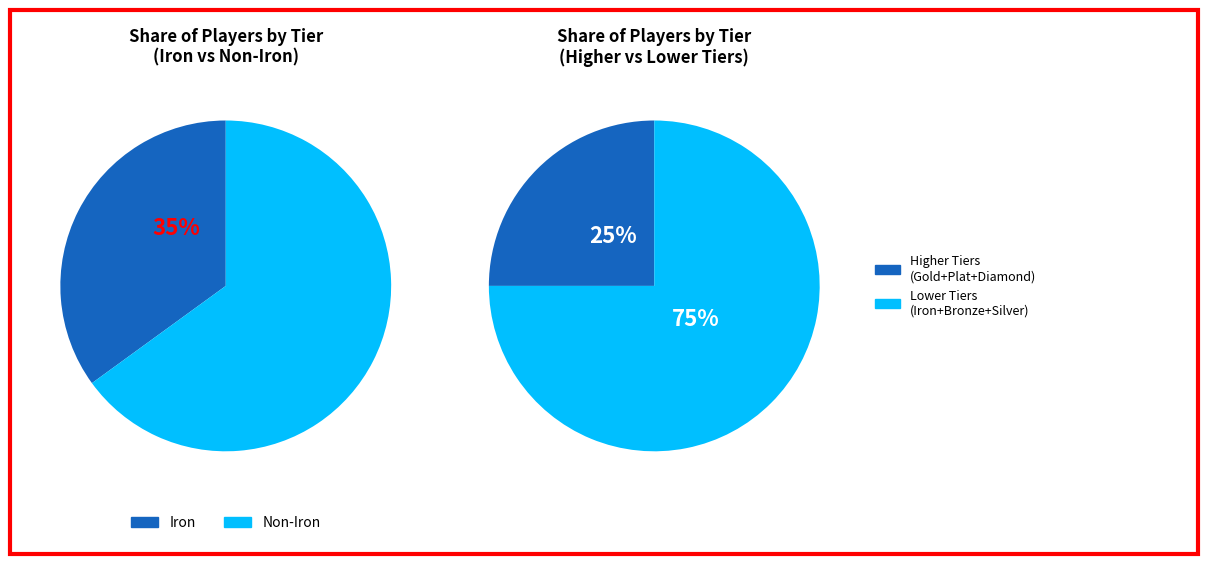

To the nearest percent, what percentage of the pie is BRONZE?

16%